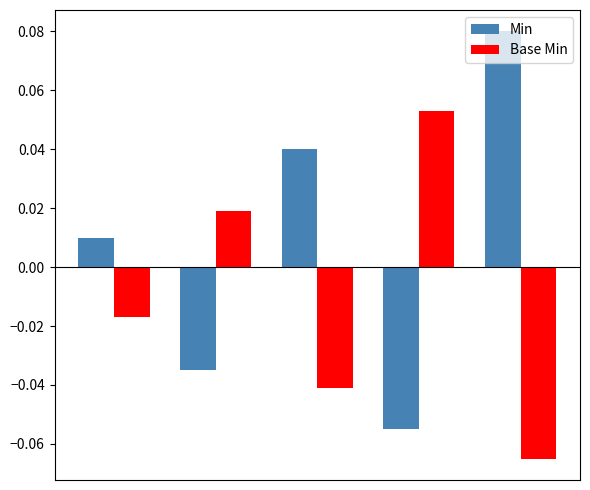

How many values in the Base Min series are below 0?

3